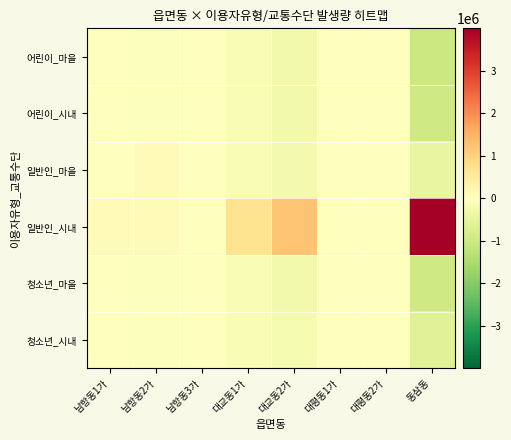

Reading left to right, what are all the values shown in this chart?

어린이_마을: 남항동1가=-23722.7	남항동2가=-47445.7	남항동3가=-3627.7	대교동1가=-151531.7	대교동2가=-258177.7	대평동1가=-544.8	대평동2가=-220.3	동삼동=-1001264.7
어린이_시내: 남항동1가=-22512.7	남항동2가=-47490.7	남항동3가=-3903.7	대교동1가=-149139.7	대교동2가=-251009.7	대평동1가=-690.8	대평동2가=-228.3	동삼동=-961439.7
일반인_마을: 남항동1가=-16757.7	남항동2가=75345.3	남항동3가=18118.3	대교동1가=-126859.7	대교동2가=-248742.7	대평동1가=3193.2	대평동2가=1115.7	동삼동=-466493.7
일반인_시내: 남항동1가=100986.3	남항동2가=107595.3	남항동3가=-3903.7	대교동1가=706197.3	대교동2가=1229367.3	대평동1가=-690.8	대평동2가=-228.3	동삼동=3996563.3
청소년_마을: 남항동1가=-23691.7	남항동2가=-44992.7	남항동3가=-2779.7	대교동1가=-150906.7	대교동2가=-257938.7	대평동1가=-575.8	대평동2가=-210.3	동삼동=-940085.7
청소년_시내: 남항동1가=-14301.7	남항동2가=-43011.7	남항동3가=-3903.7	대교동1가=-127759.7	대교동2가=-213498.7	대평동1가=-690.8	대평동2가=-228.3	동삼동=-627279.7